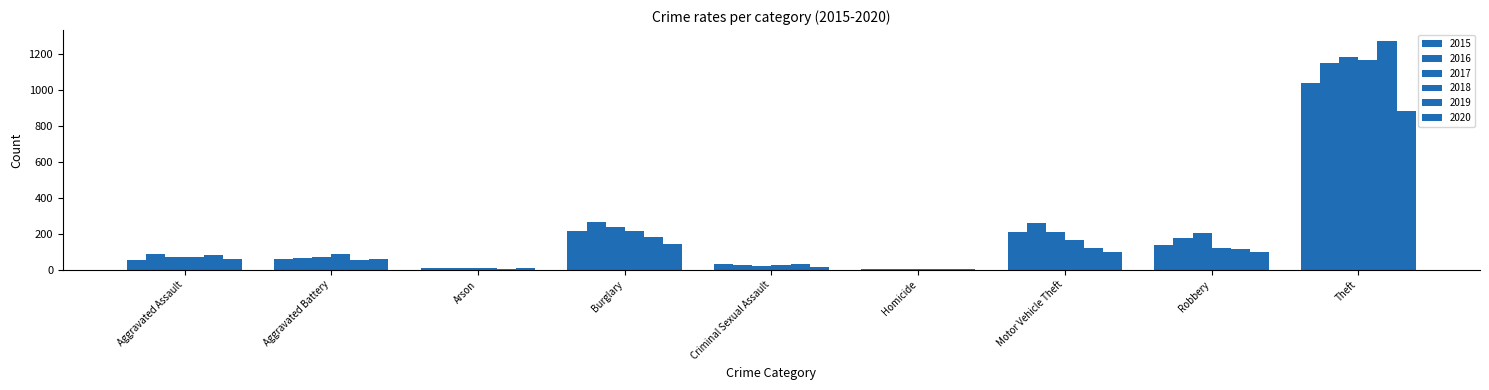

Count the number of categories in the chart.

9